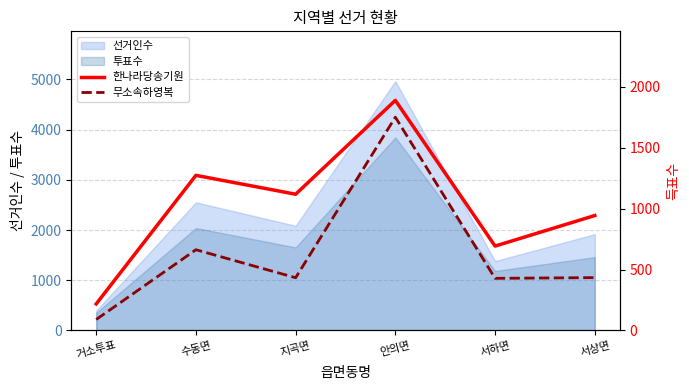

What is the highest value of the 선거인수 series?

4963